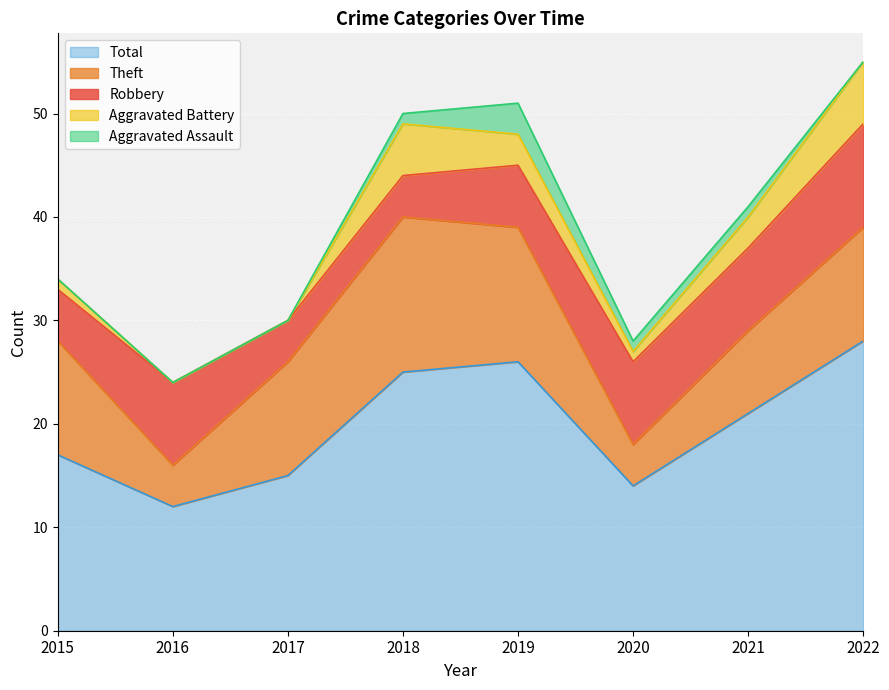

What are all the series names shown in the legend?

Total, Theft, Robbery, Aggravated Battery, Aggravated Assault